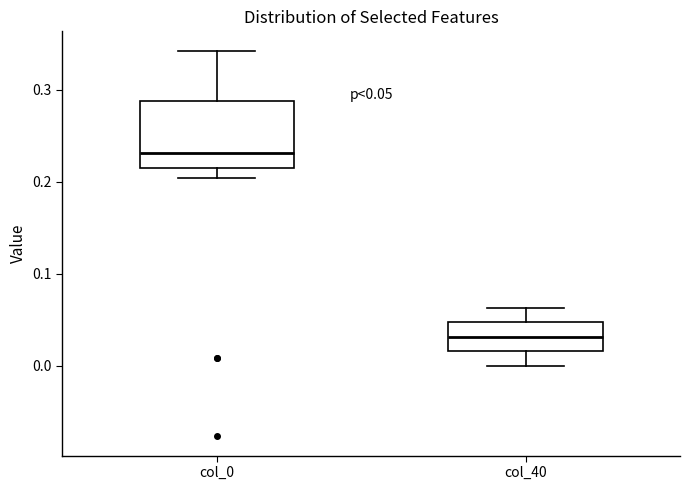

Which box's median line is the lowest?

col_40